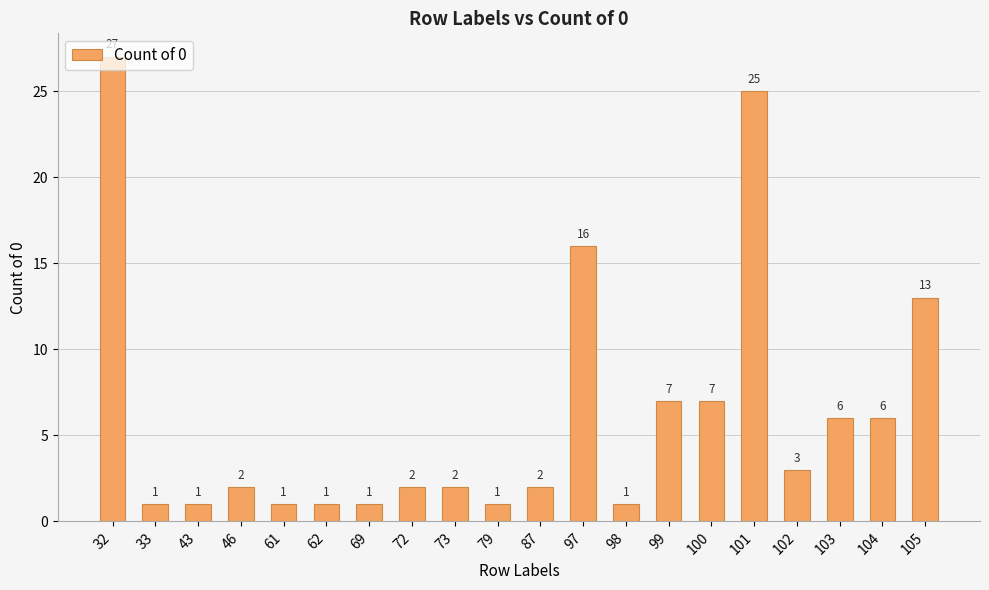

At which label is the value closest to 14?

105